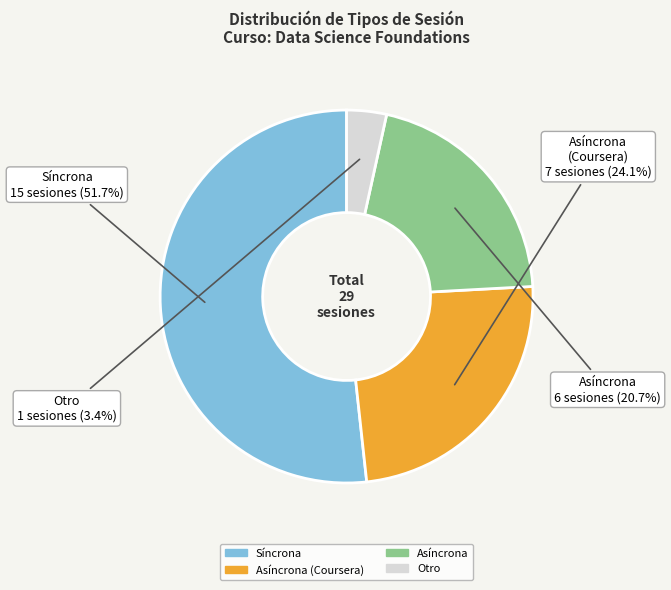

Rank the categories by value from highest to lowest.

Síncrona, Asíncrona (Coursera), Asíncrona, Otro